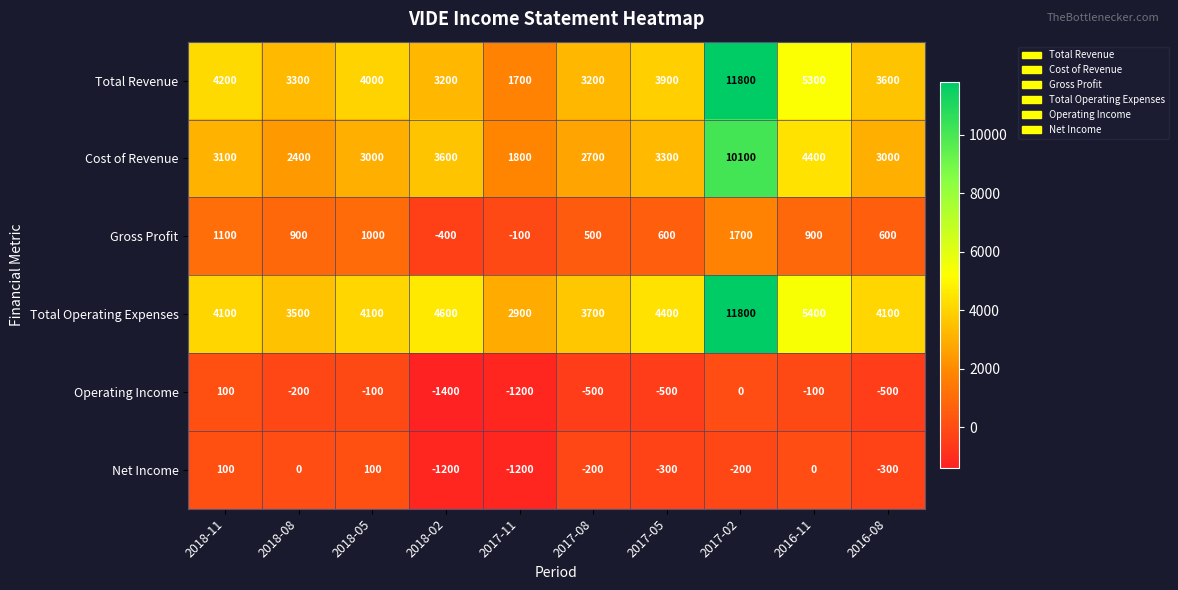

The value of Operating Income at 2017-11 is -1200. True or false?

True